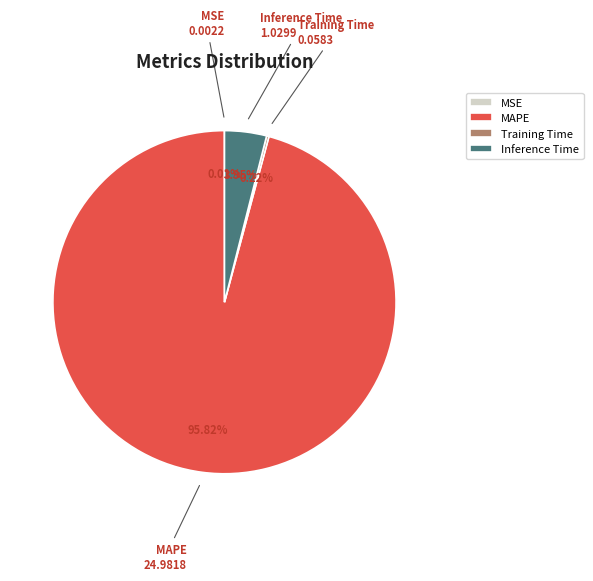

What is the largest slice in the pie chart?

MAPE